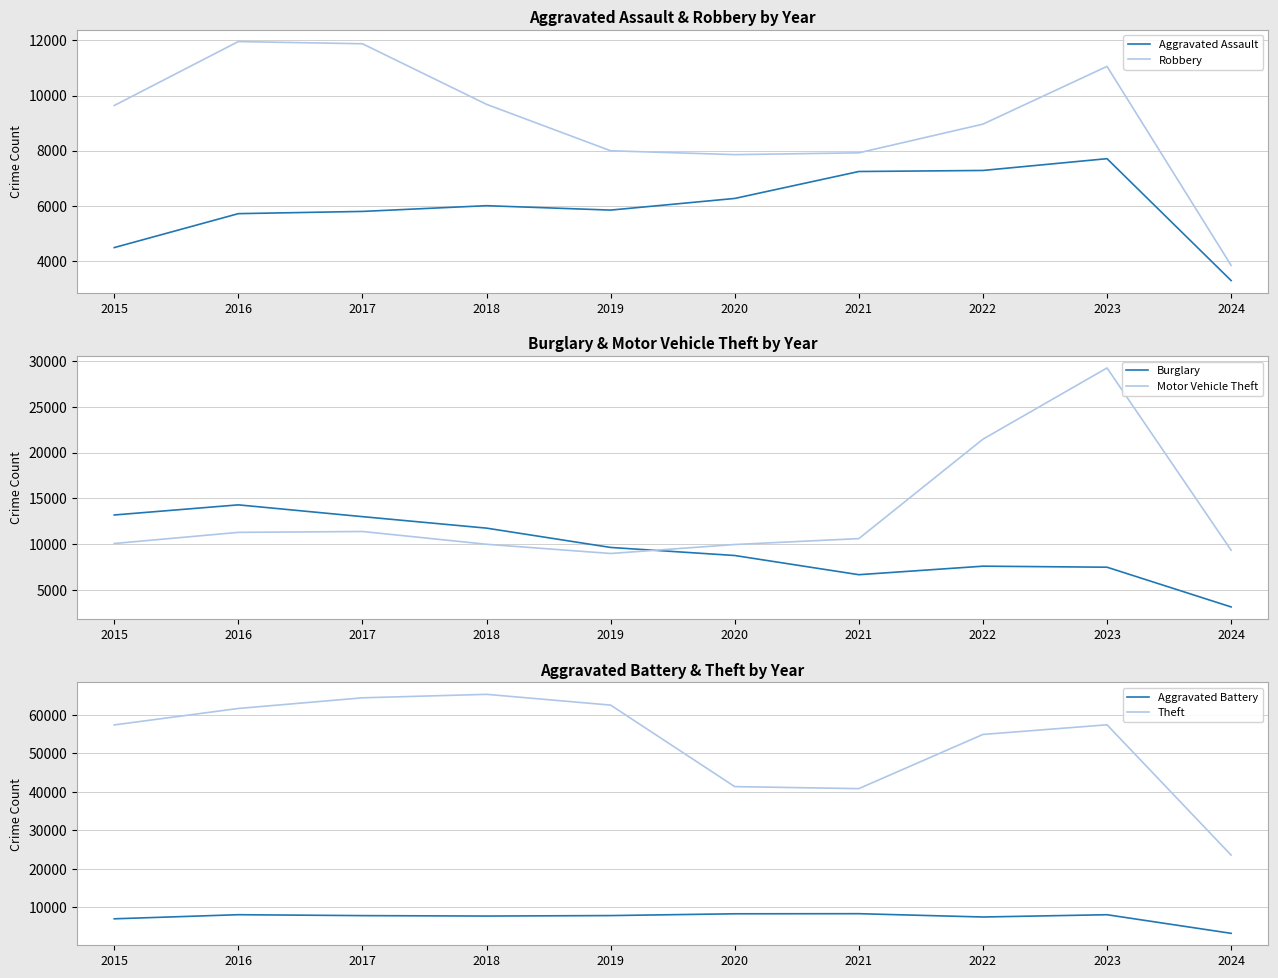

Between 2017 and 2020, which series saw the biggest shift?

Theft